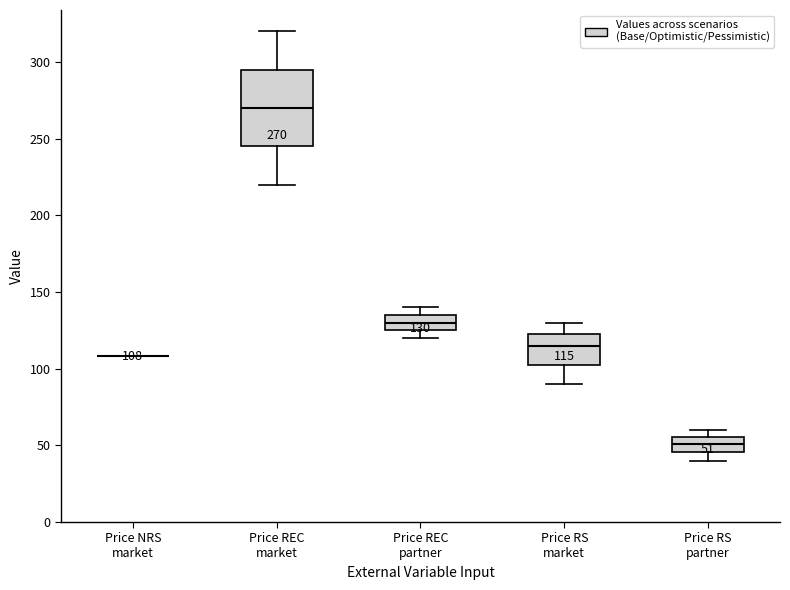

Which box is the tallest, from its lower edge to its upper edge?

Price REC market